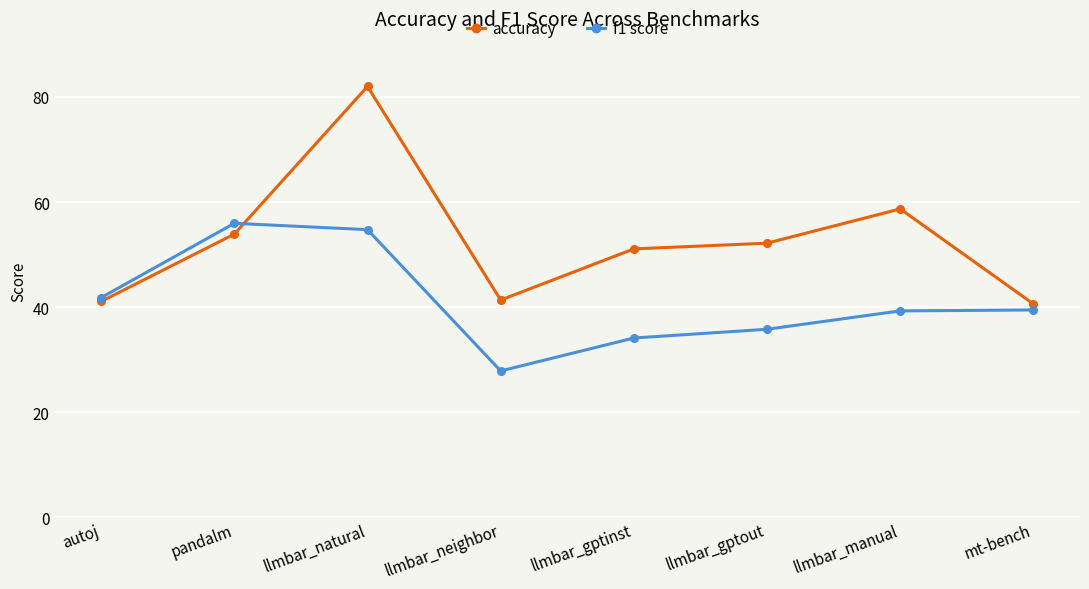

How many series are shown in this chart?

2